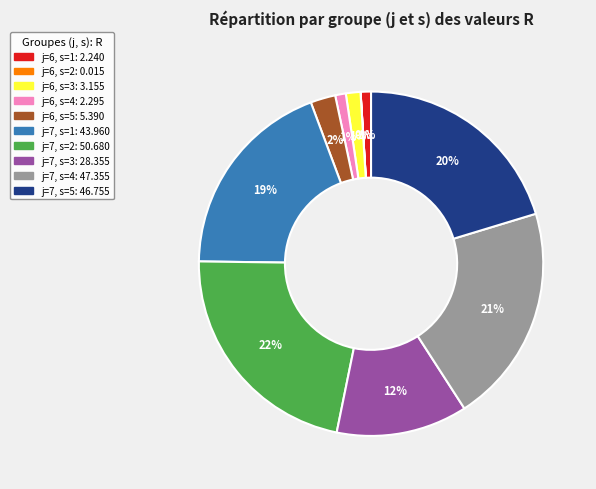

To the nearest percent, what is the difference between the largest and smallest slice percentages?

22%